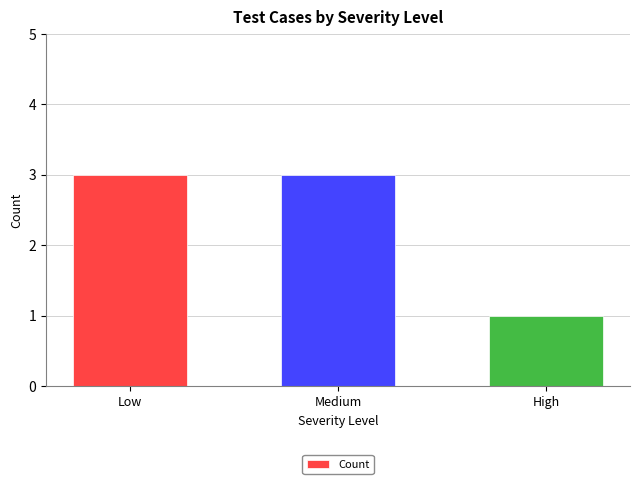

What is the label of the 1st bar from the left?

Low